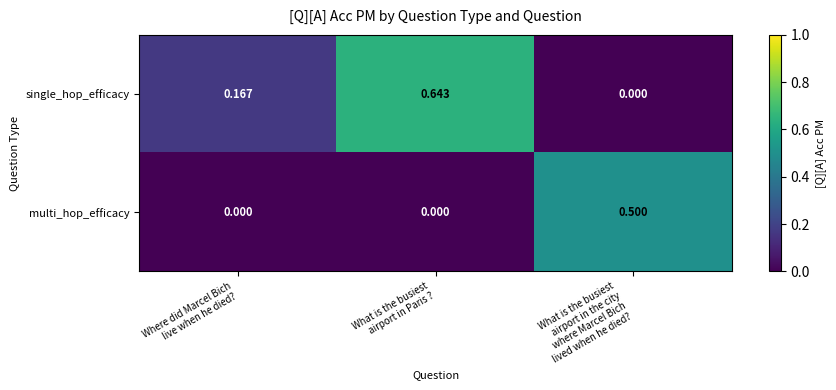

Which series has the largest total across all categories?

single_hop_efficacy